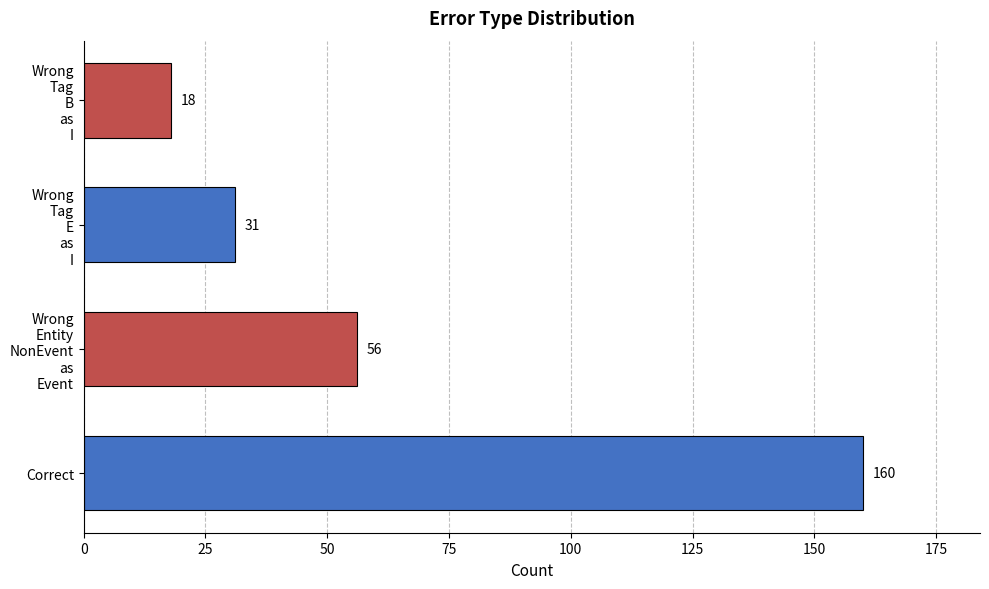

Reading bottom to top, list all the values displayed in this chart.

160	56	31	18